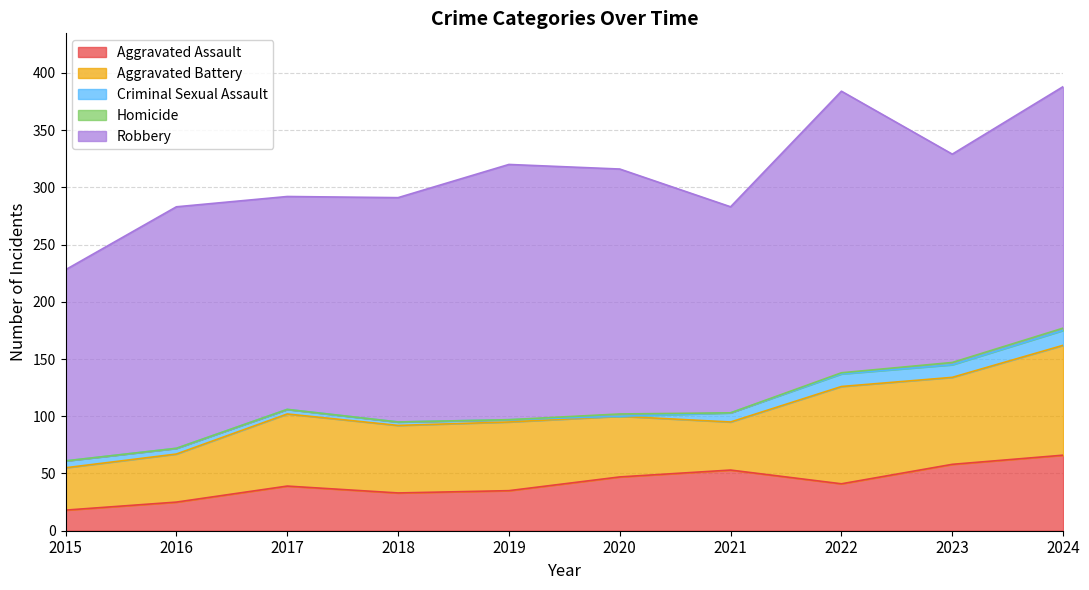

How many values in the Aggravated Assault series exceed 41?

4